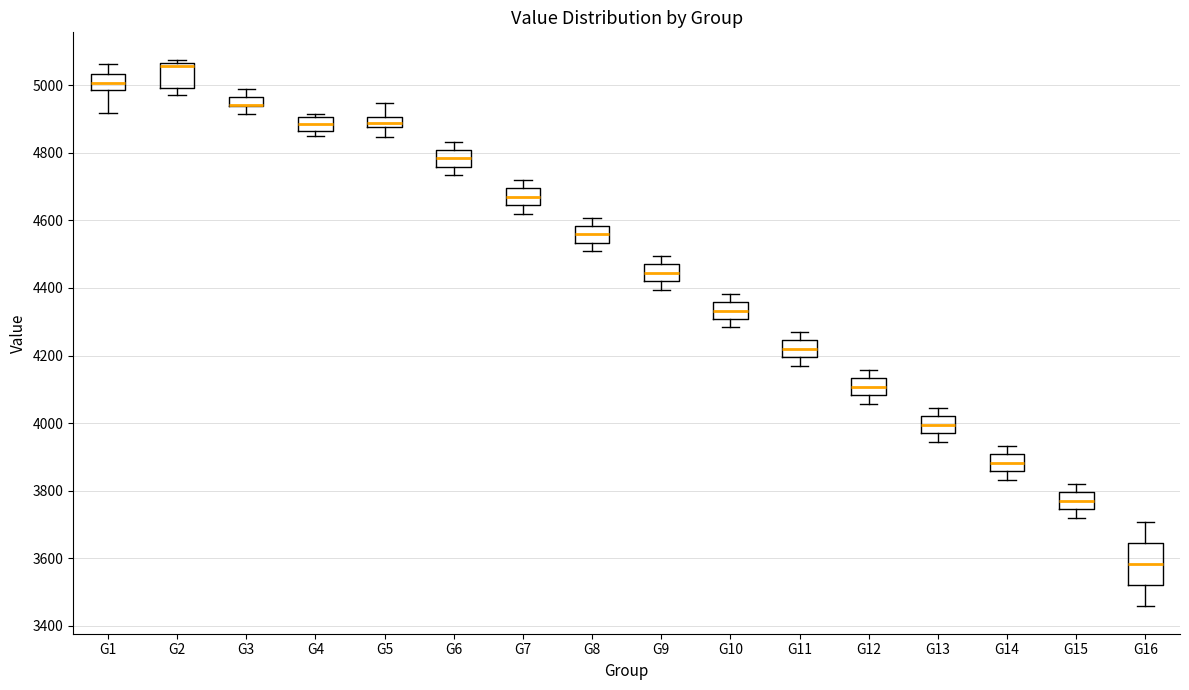

Where is the upper edge of the box for G10 on the y-axis? The values are not printed on the chart, so give them approximately, as read against the axis.

4360